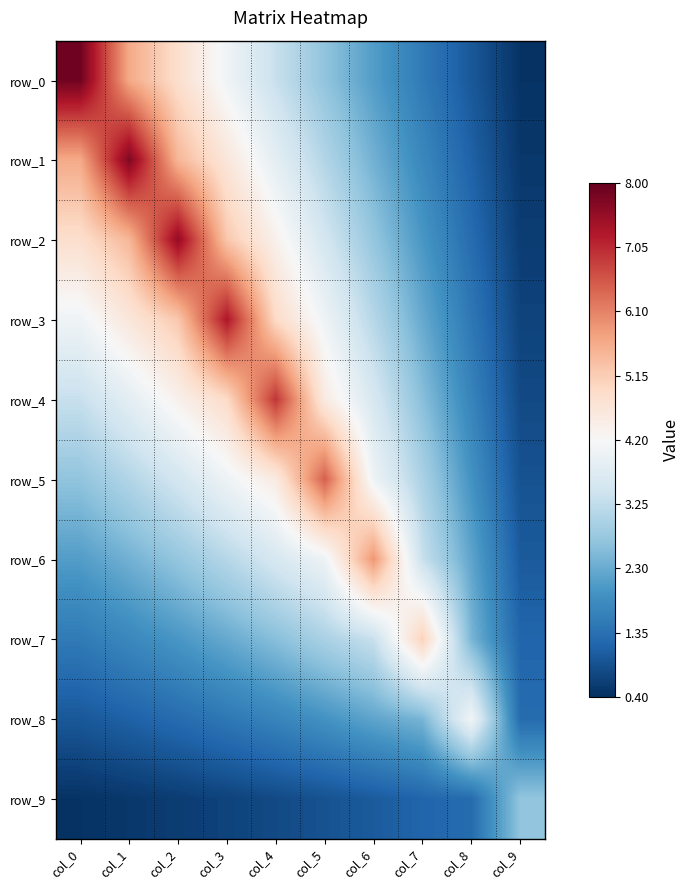

Between col_3 and col_6, which is larger?

col_3